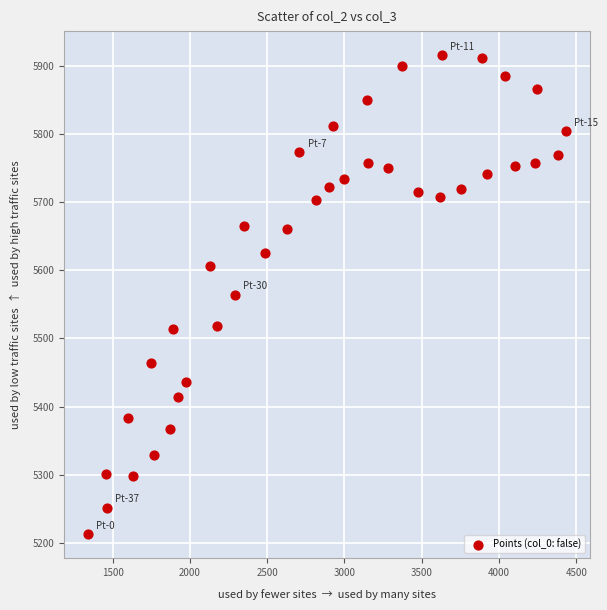

What is the range of X values (max minus min)?

3090.9